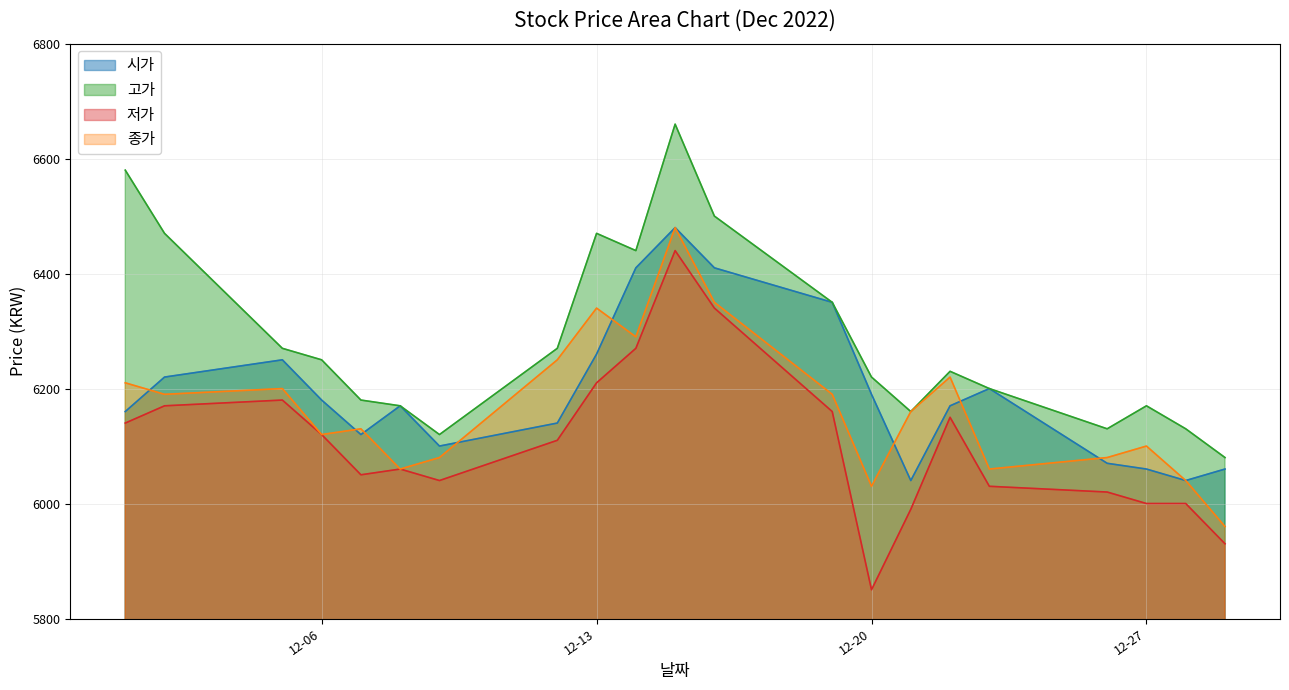

At which category is the sum across all series the highest?

2022-12-15